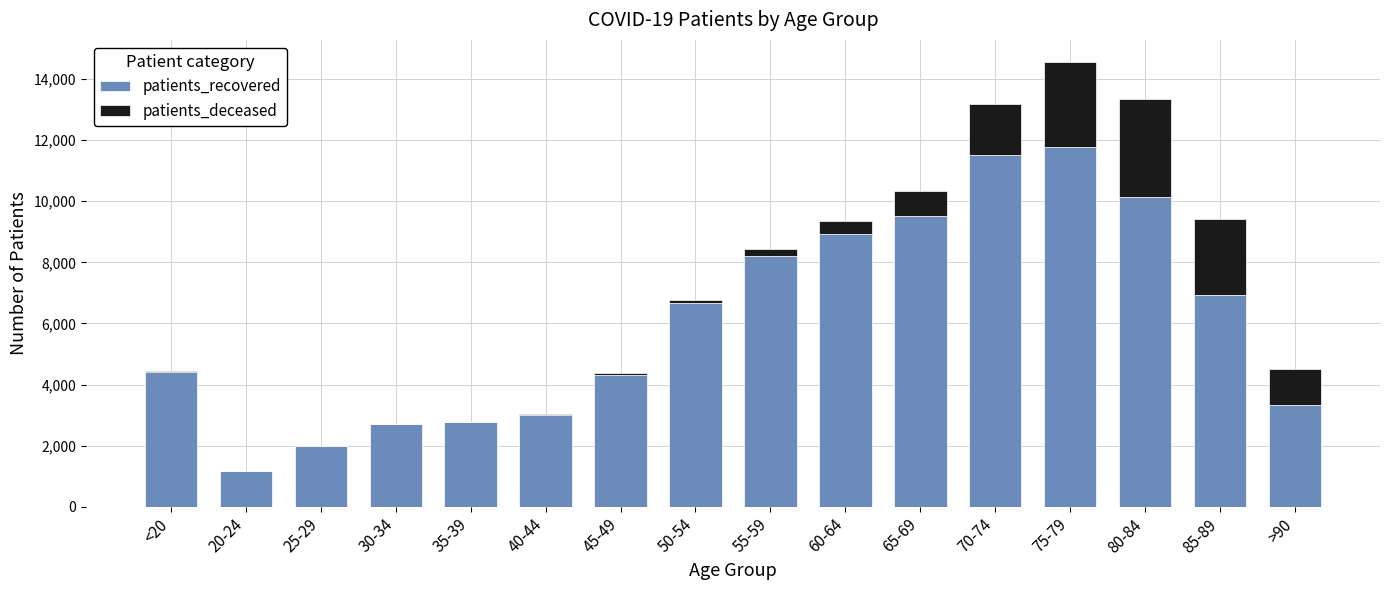

How many distinct data groups are displayed?

2